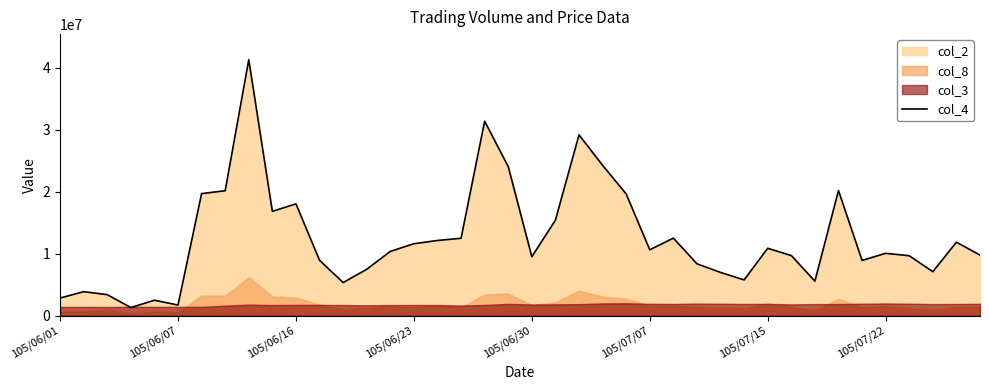

Is it true that the value at 32 is 1270661?

False